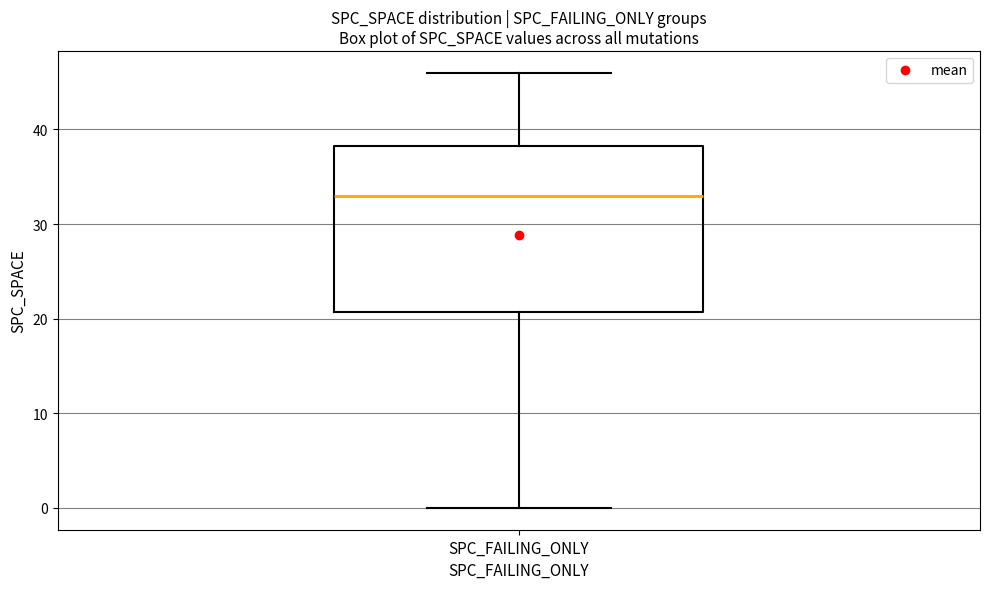

Read this box plot against the y-axis: the position of the median line, the range covered by the box, and the ends of both whiskers. The values are not printed on the chart, so give them approximately, as read against the axis.

median 33, box 21 to 38, whiskers 0 to 46